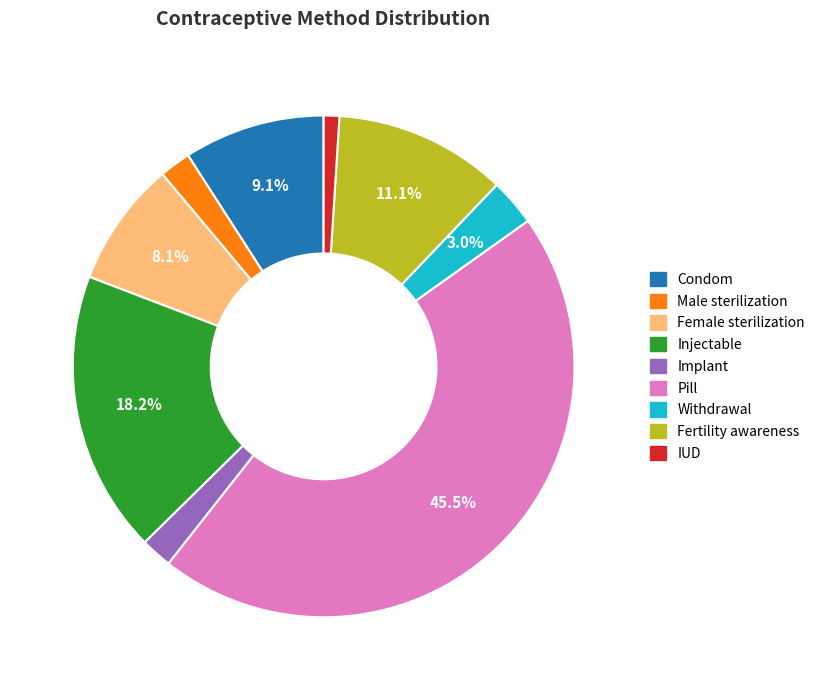

Between Fertility awareness and Female sterilization, which is larger?

Fertility awareness